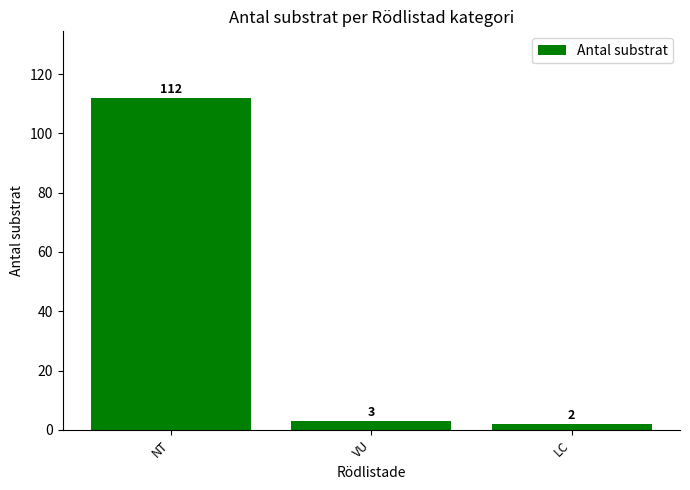

Are the bars grouped side by side (vs. stacked)?

No